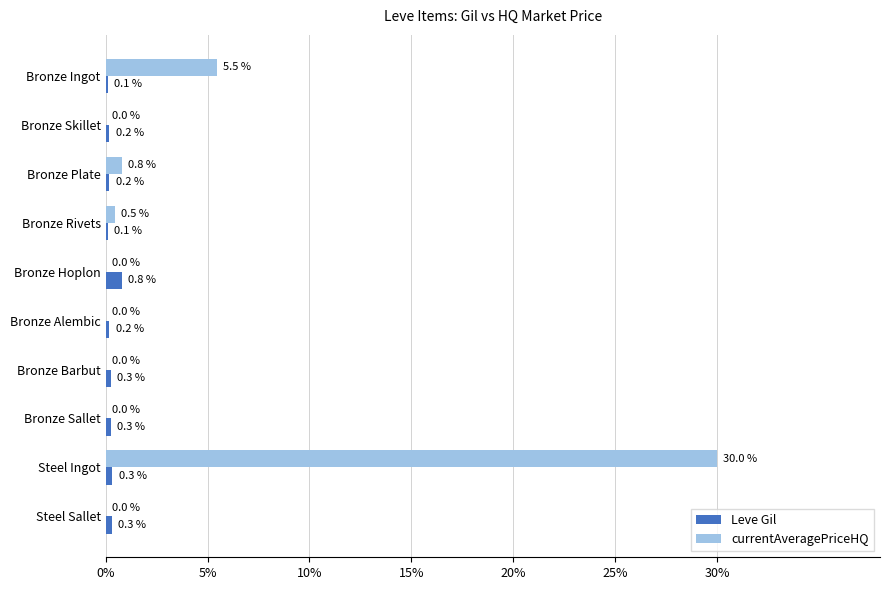

Is it true that Leve Gil equals 0.1 at Bronze Ingot?

True